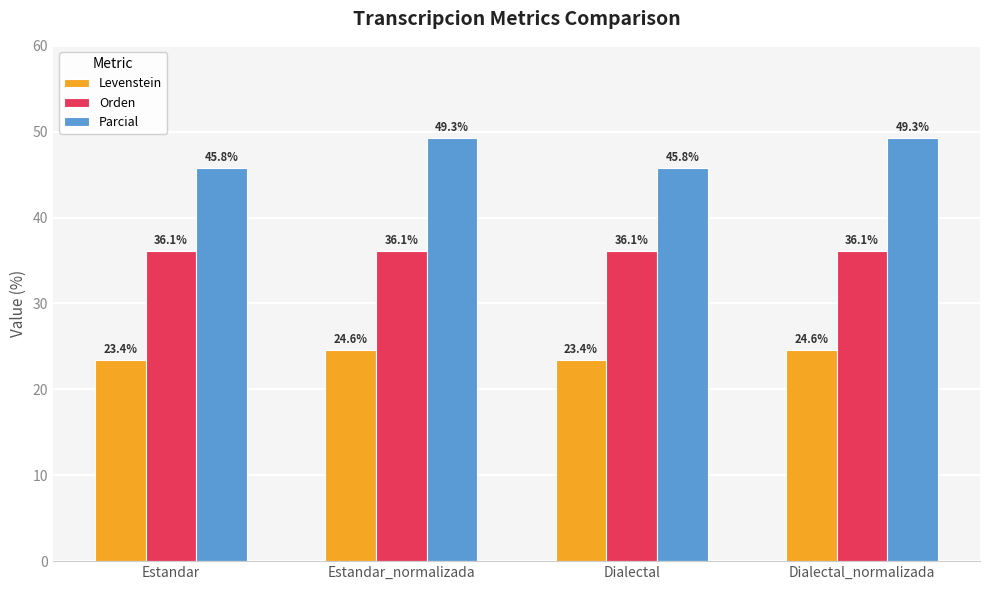

Are the bars horizontal?

No